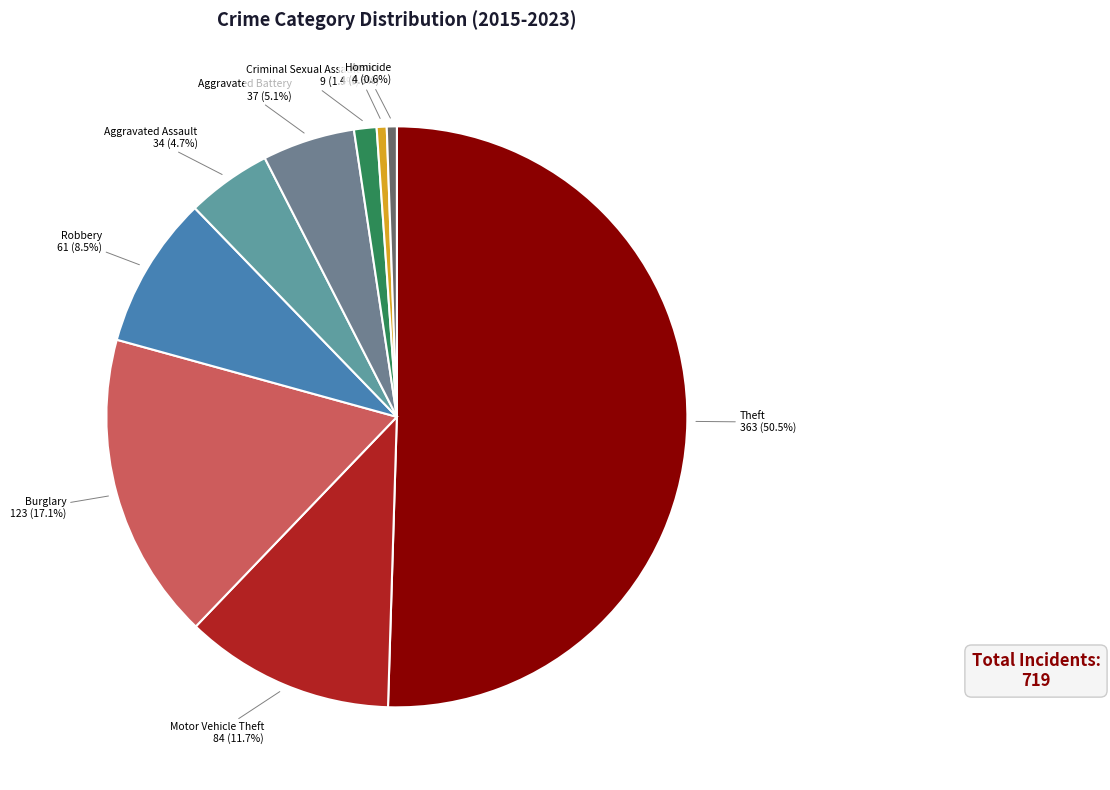

How many slices are in this pie chart?

9